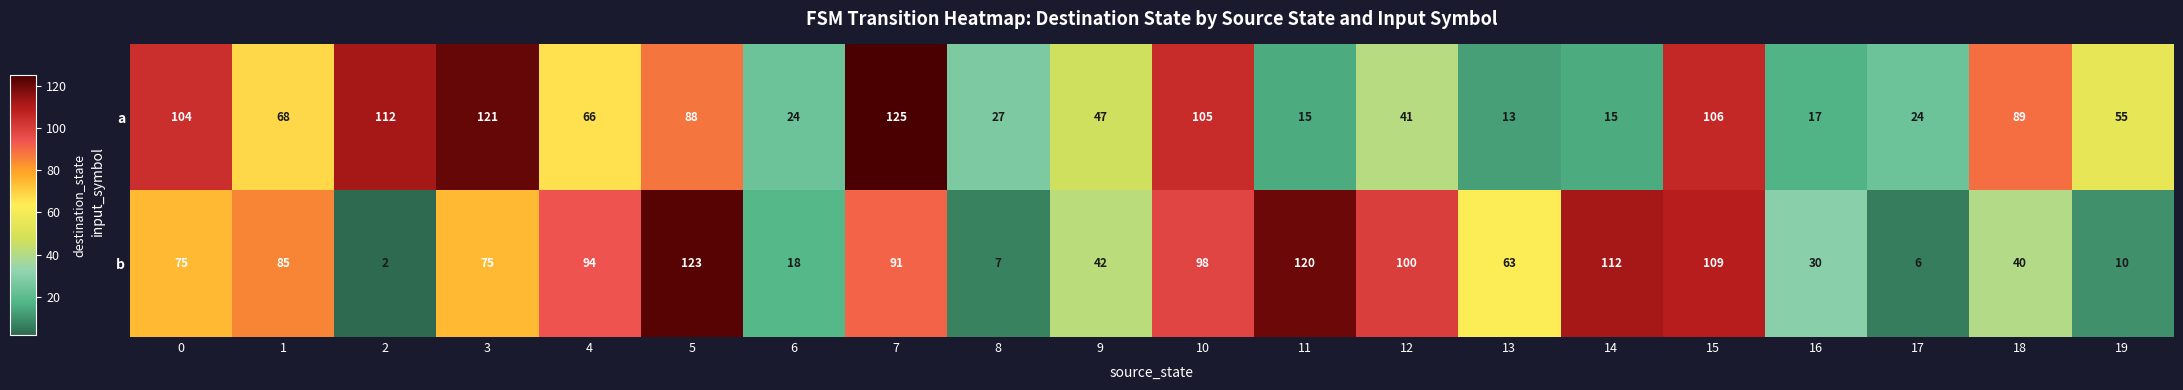

At which category is the sum across all series the highest?

7